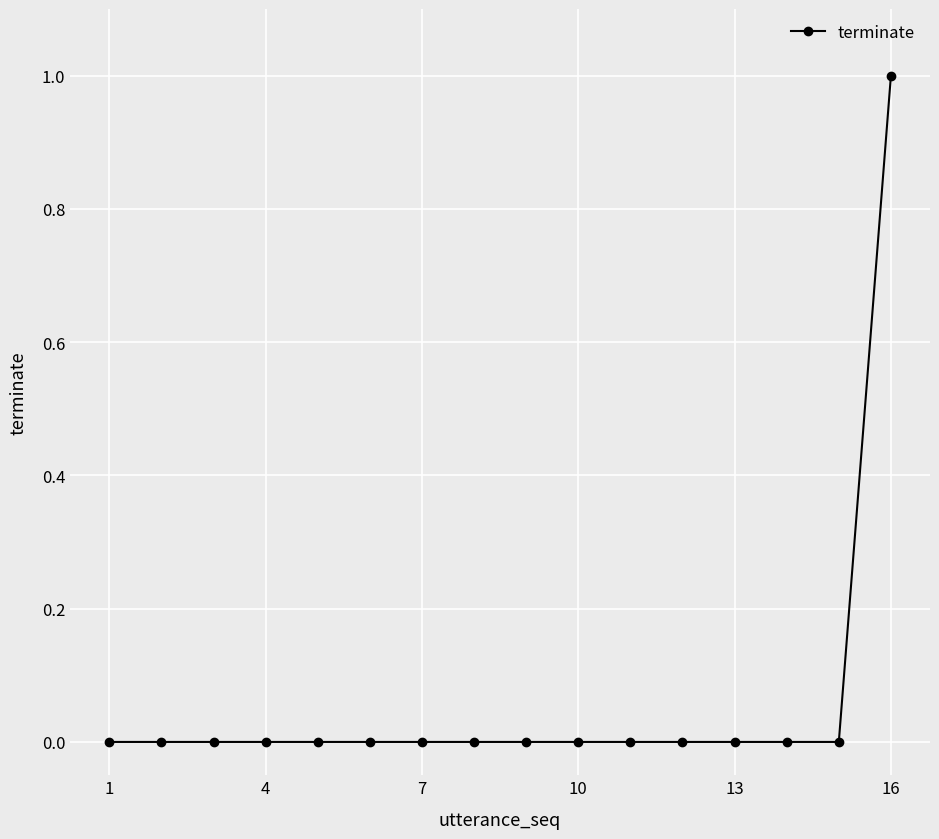

Reading left to right, list all the values displayed in this chart.

0	0	0	0	0	0	0	0	0	0	0	0	0	0	0	1